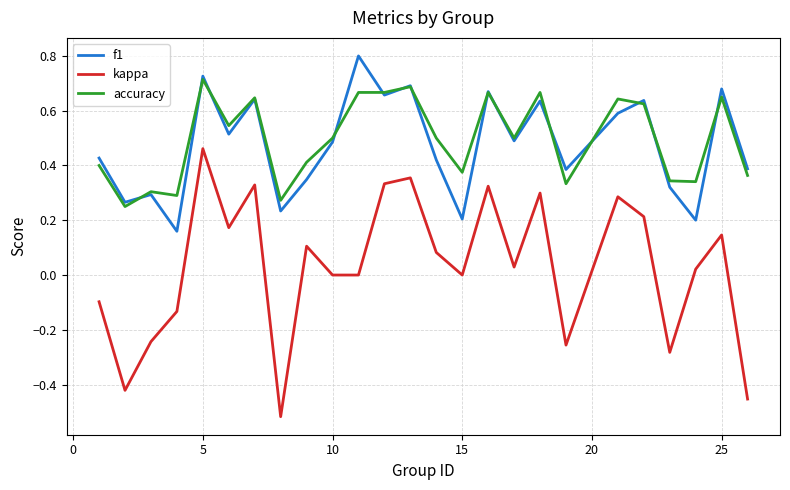

Which series has the largest range (max minus min)?

kappa